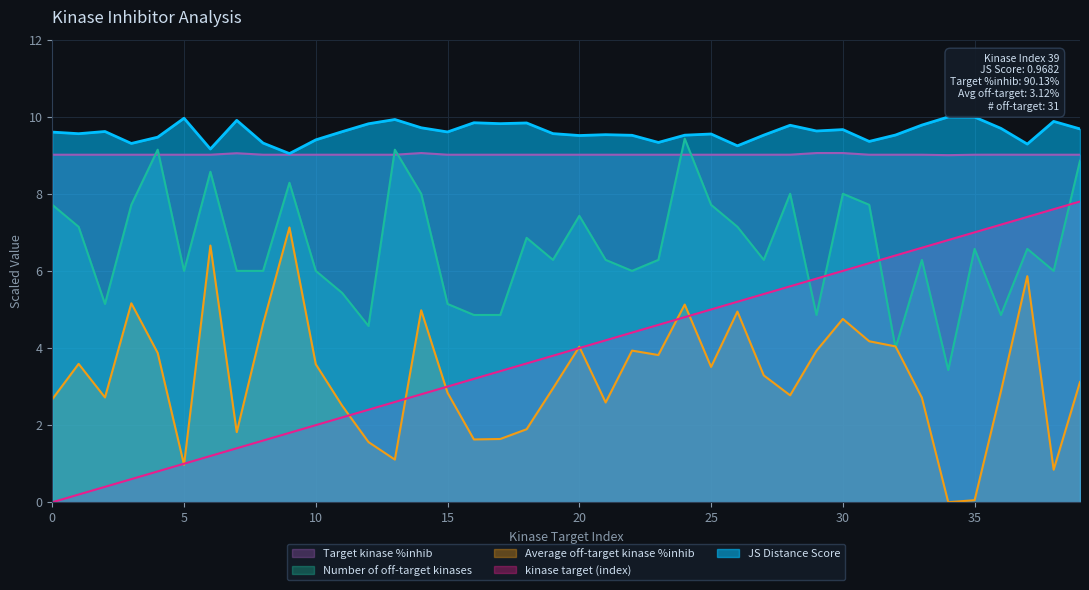

True or false: kinase target (index) has more than 1 interior local peaks.

False